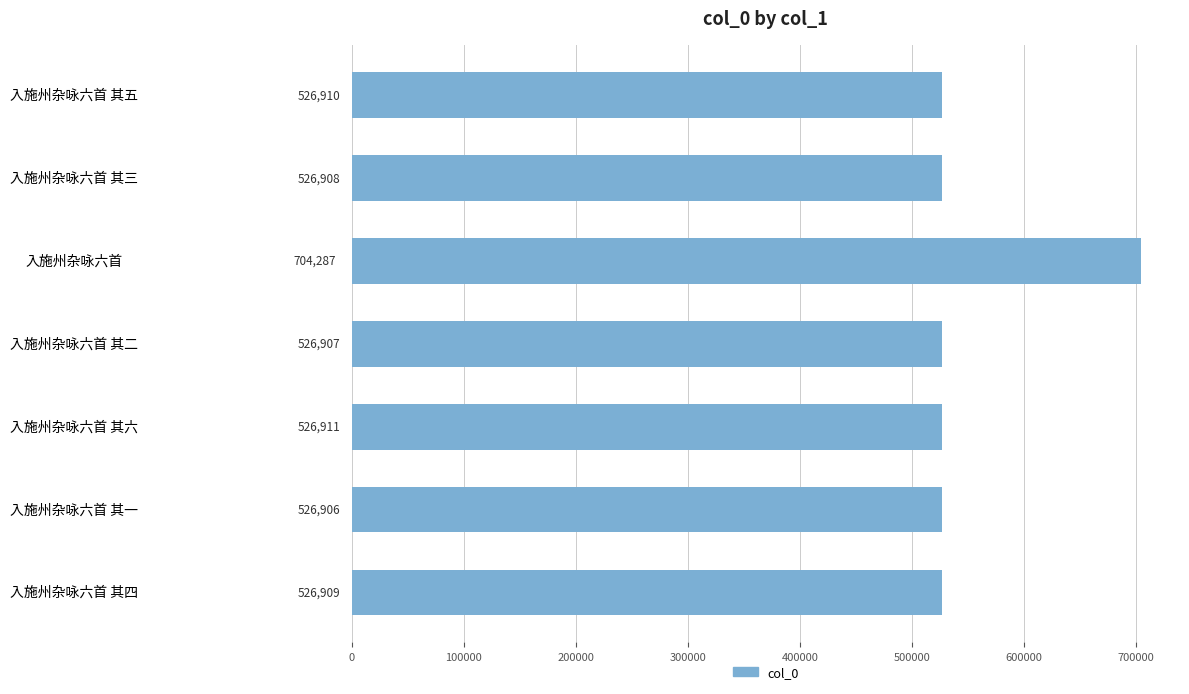

List the labels in order of value, smallest first.

入施州杂咏六首 其一, 入施州杂咏六首 其二, 入施州杂咏六首 其三, 入施州杂咏六首 其四, 入施州杂咏六首 其五, 入施州杂咏六首 其六, 入施州杂咏六首